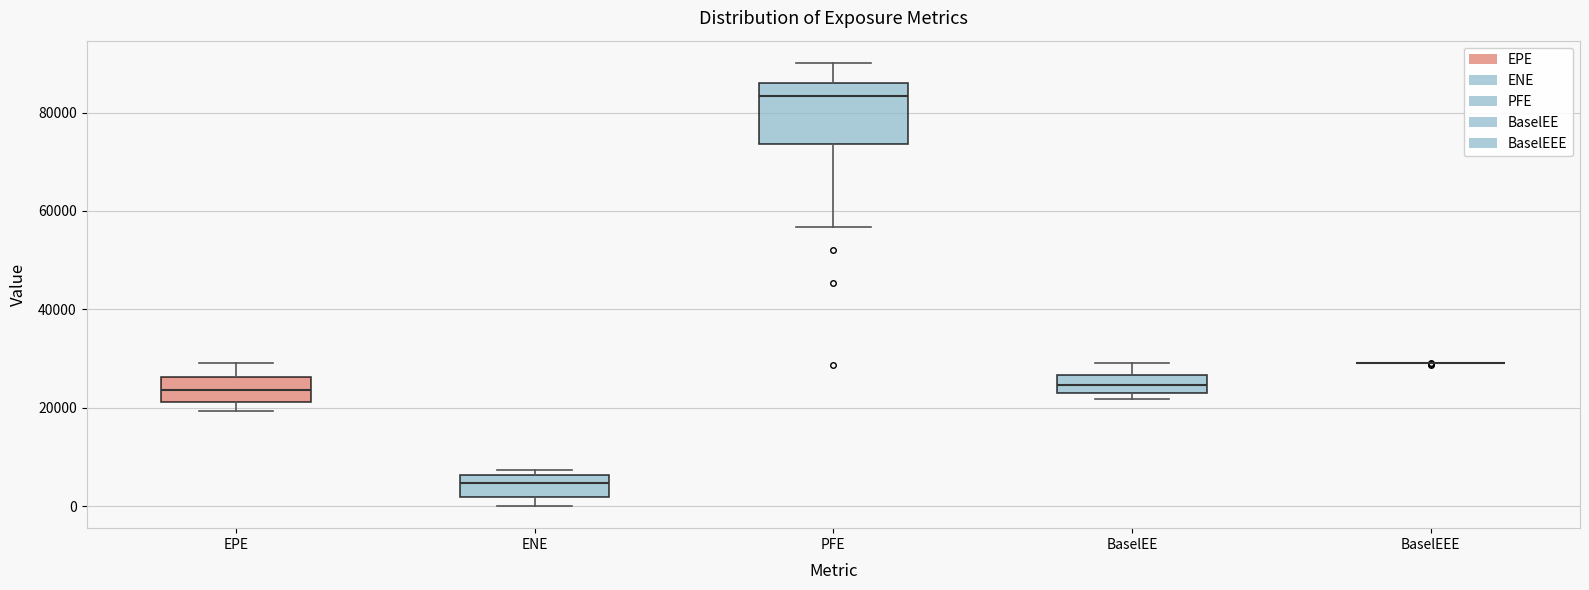

Where does the median line of the box for BaselEE sit on the y-axis? The values are not printed on the chart, so give them approximately, as read against the axis.

24000